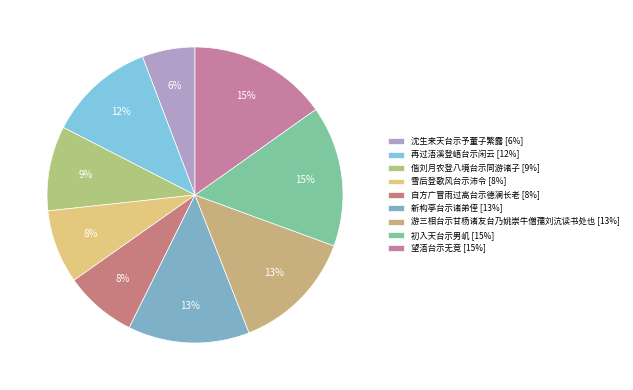

Which category has the biggest portion of the pie?

初入天台示男㞦